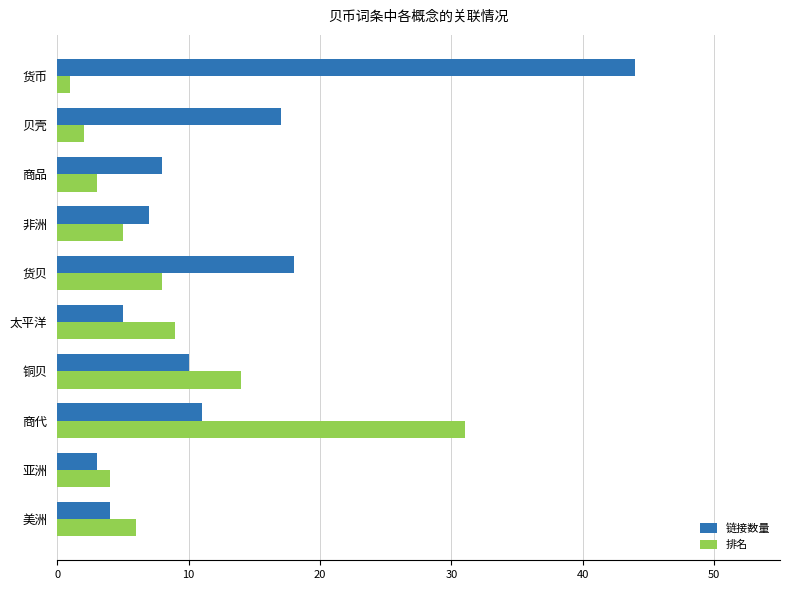

Rank the series by their average value, from highest to lowest.

链接数量, 排名